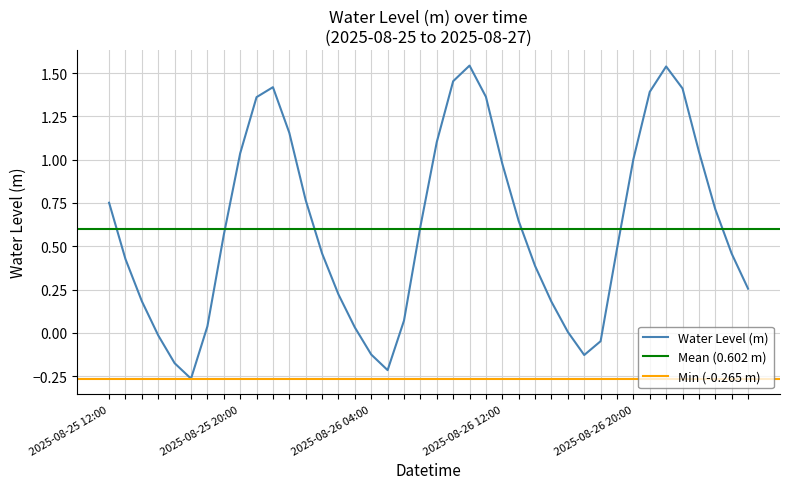

What is the difference between the maximum and second lowest values?

1.8